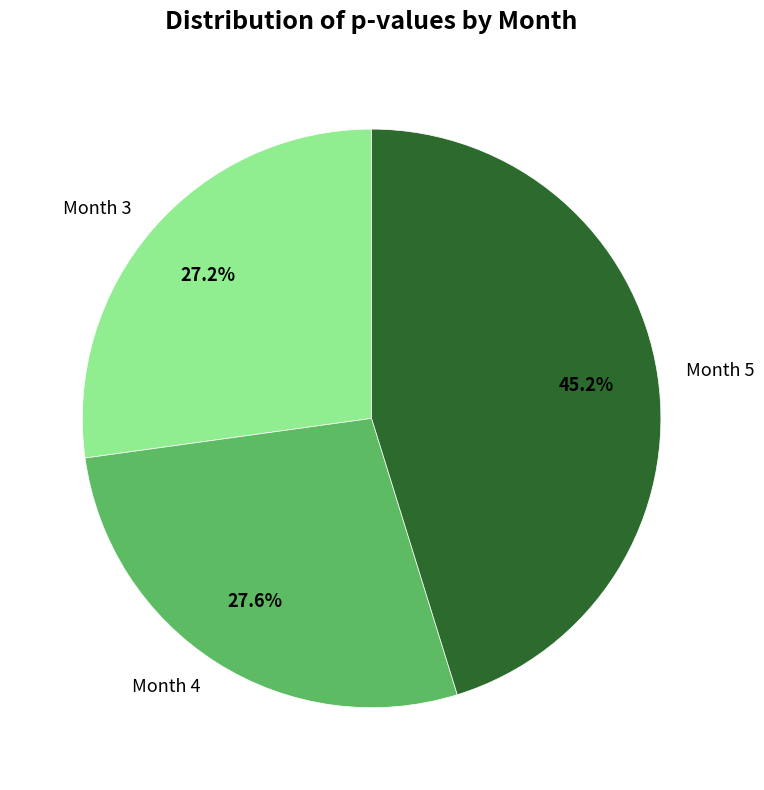

Is there a majority slice in this chart?

No